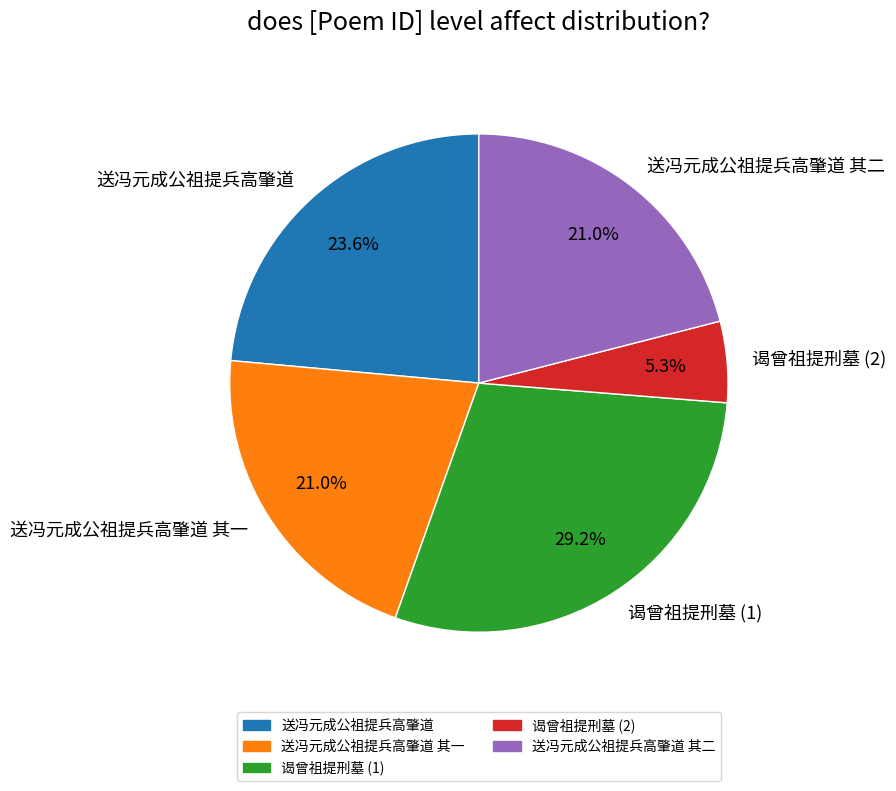

Which slice is the smallest?

谒曾祖提刑墓 (2)